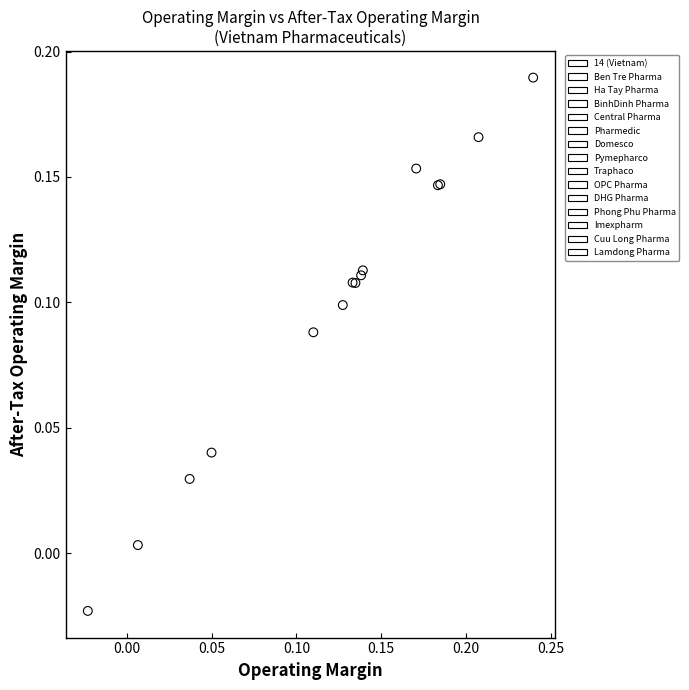

What are all the series names shown in the legend?

14 (Vietnam), Ben Tre Pharma, Ha Tay Pharma, BinhDinh Pharma, Central Pharma, Pharmedic, Domesco, Pymepharco, Traphaco, OPC Pharma, DHG Pharma, Phong Phu Pharma, Imexpharm, Cuu Long Pharma, Lamdong Pharma